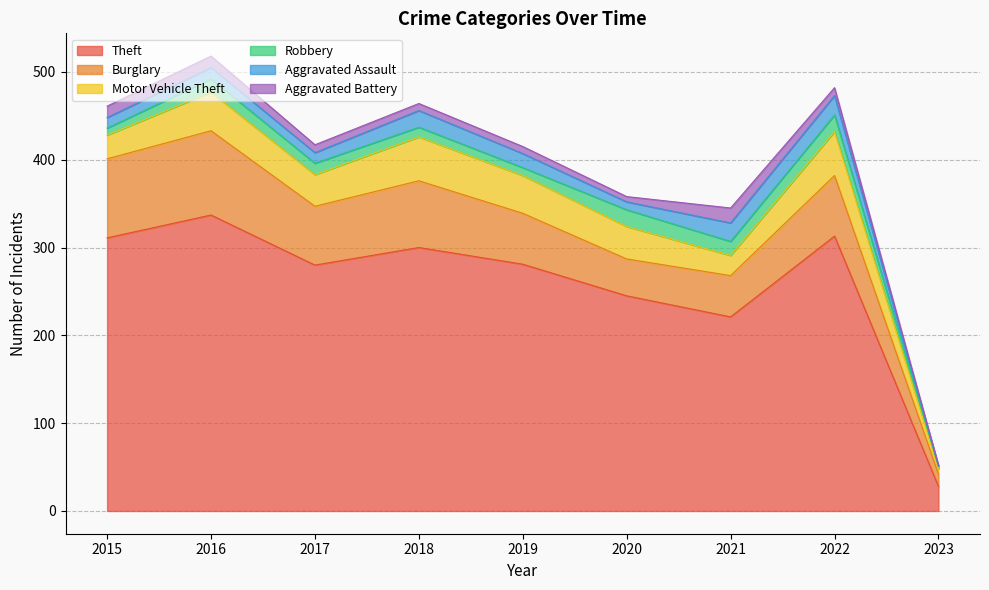

Rank the categories by Aggravated Assault value from lowest to highest.

2023, 2020, 2015, 2017, 2016, 2019, 2018, 2021, 2022